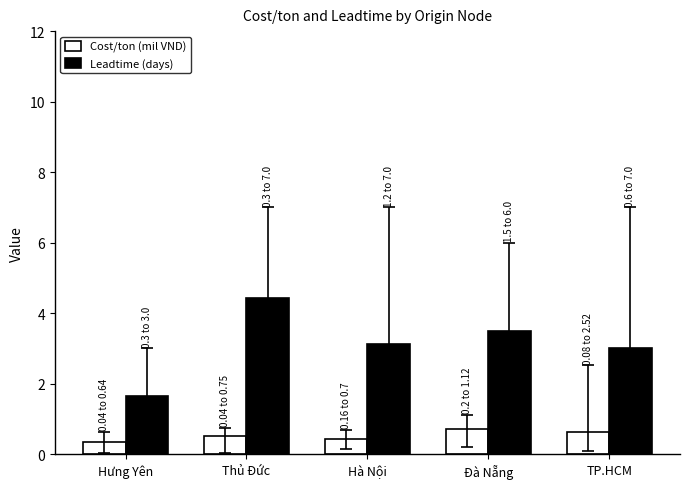

What is the sum of all Cost/ton (mil VND) values?

2.6